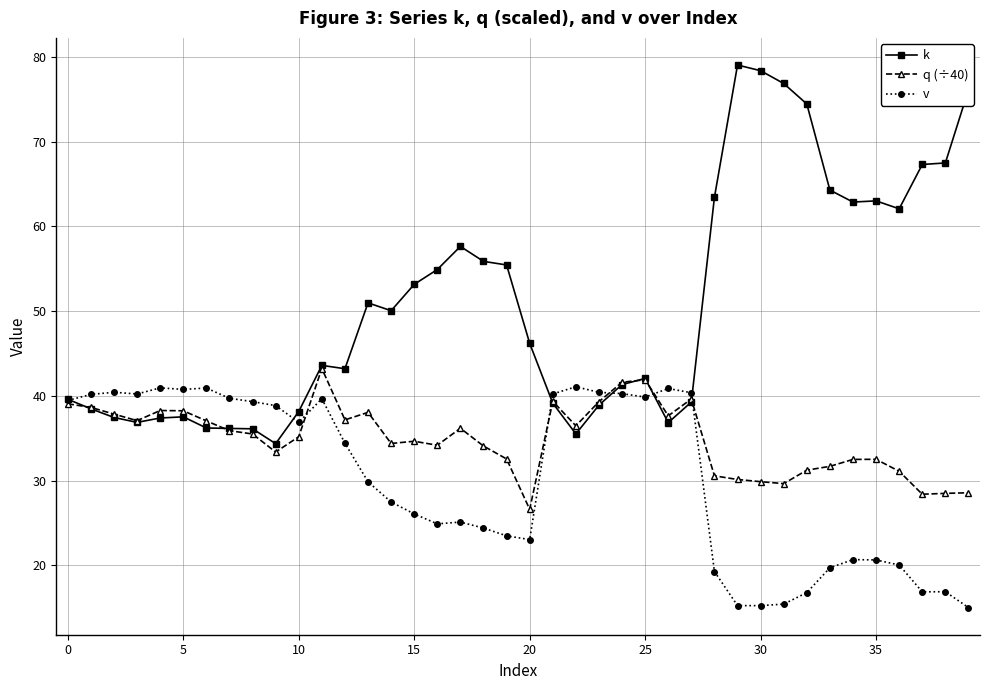

What is the difference between the maximum and second lowest values in the q (÷40) series?

14.8